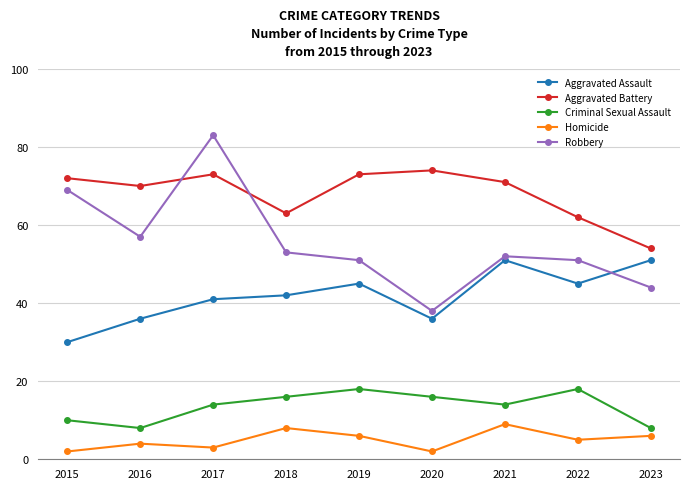

Reading left to right, what are all the values shown in this chart?

Aggravated Assault: 2015=30	2016=36	2017=41	2018=42	2019=45	2020=36	2021=51	2022=45	2023=51
Aggravated Battery: 2015=72	2016=70	2017=73	2018=63	2019=73	2020=74	2021=71	2022=62	2023=54
Criminal Sexual Assault: 2015=10	2016=8	2017=14	2018=16	2019=18	2020=16	2021=14	2022=18	2023=8
Homicide: 2015=2	2016=4	2017=3	2018=8	2019=6	2020=2	2021=9	2022=5	2023=6
Robbery: 2015=69	2016=57	2017=83	2018=53	2019=51	2020=38	2021=52	2022=51	2023=44